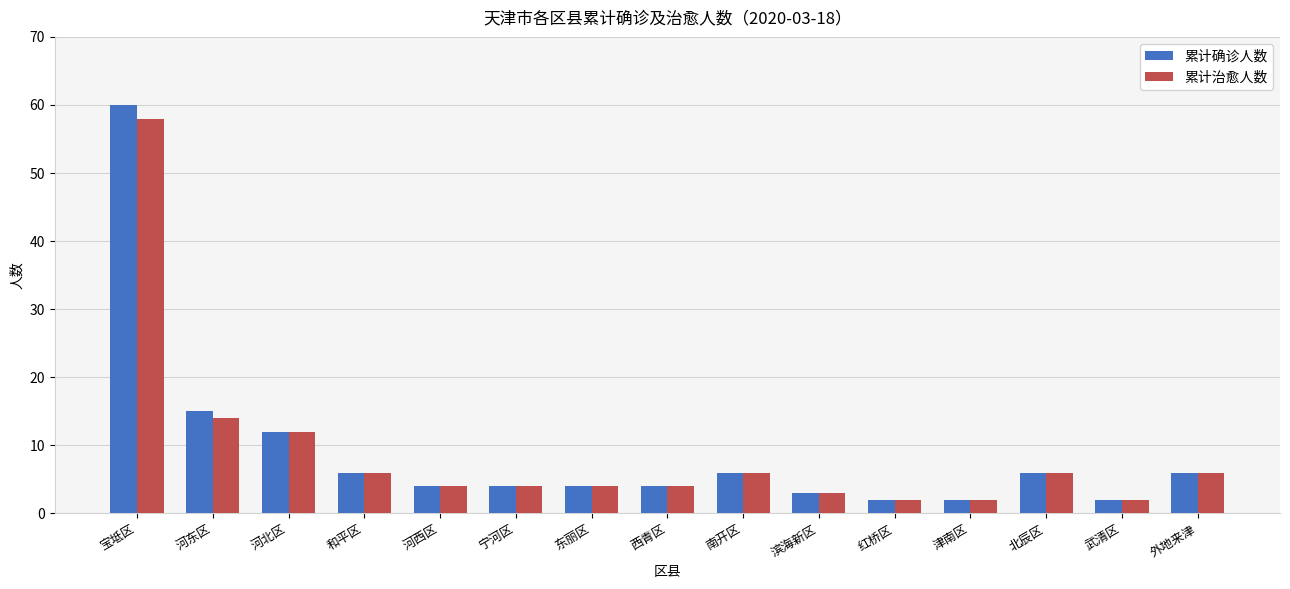

What is the maximum value shown in the chart?

60